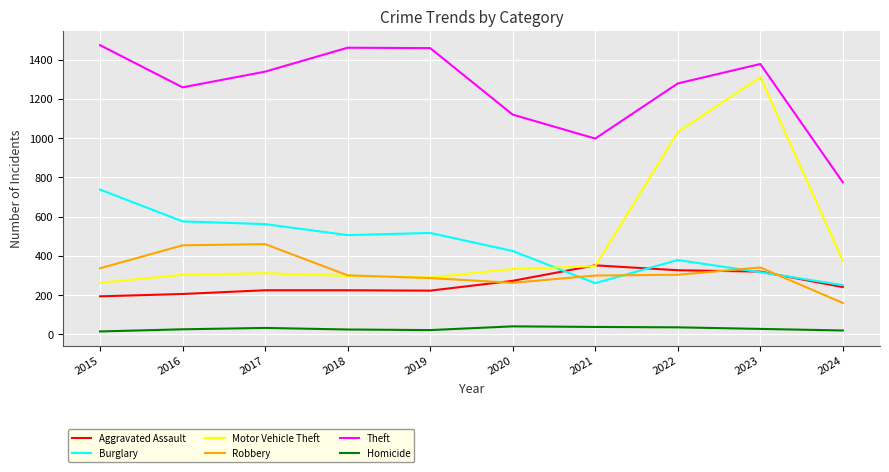

Is it true that Theft equals 1459 at 2019?

True